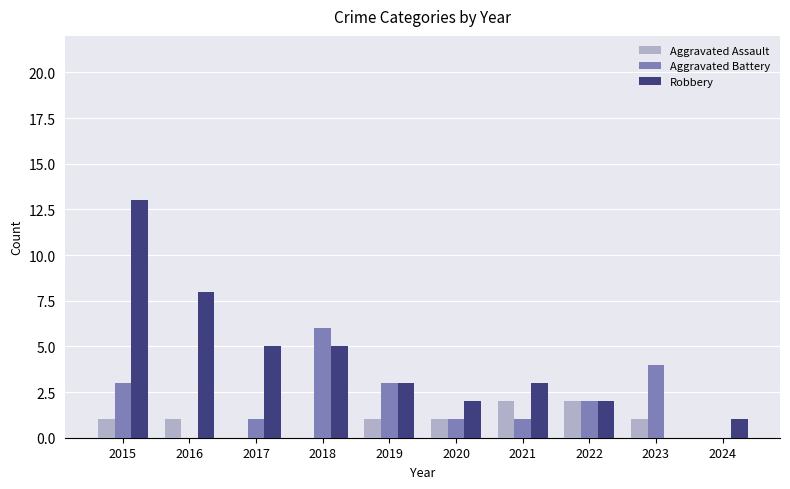

Which series has the largest range (max minus min)?

Robbery